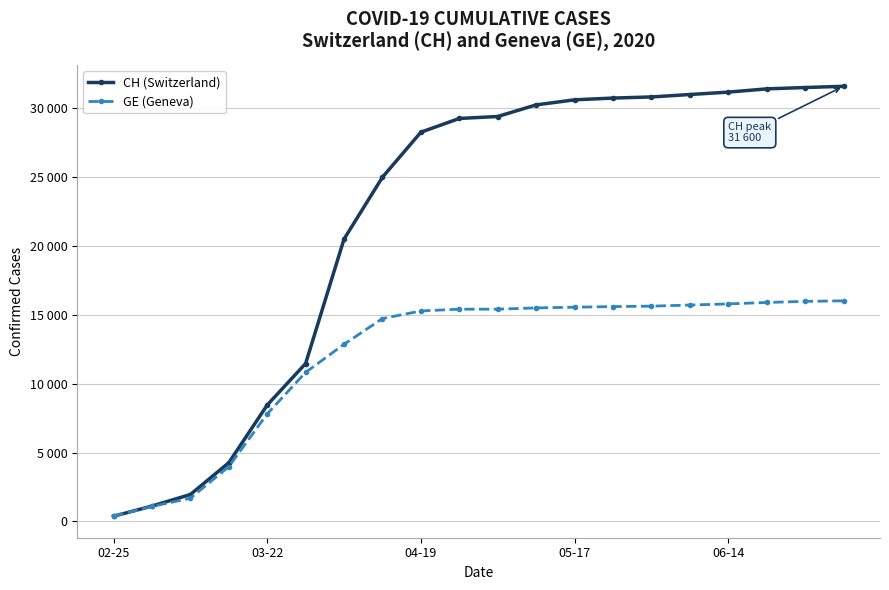

Does the chart have visible grid lines?

Yes